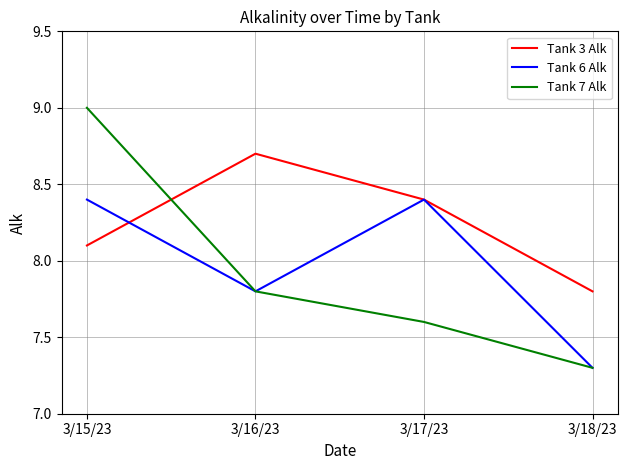

Rank the categories by Tank 7 Alk value from lowest to highest.

3/18/23, 3/17/23, 3/16/23, 3/15/23